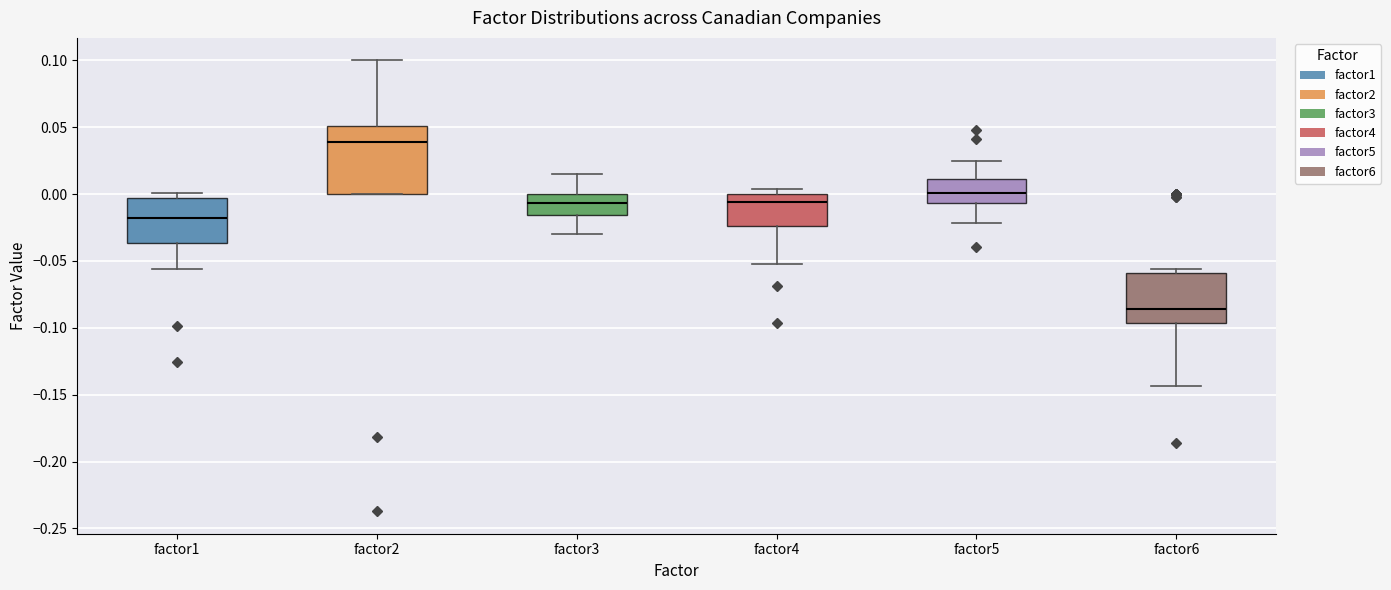

Comparing the boxes themselves (not the whiskers), which one is the tallest?

factor2